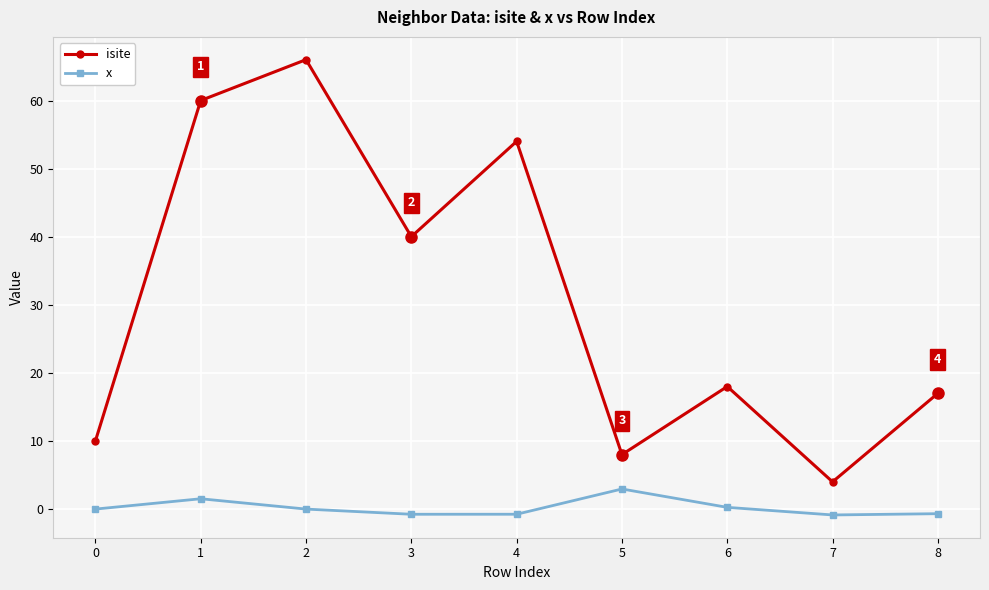

What is the sum of all isite values?

277.0